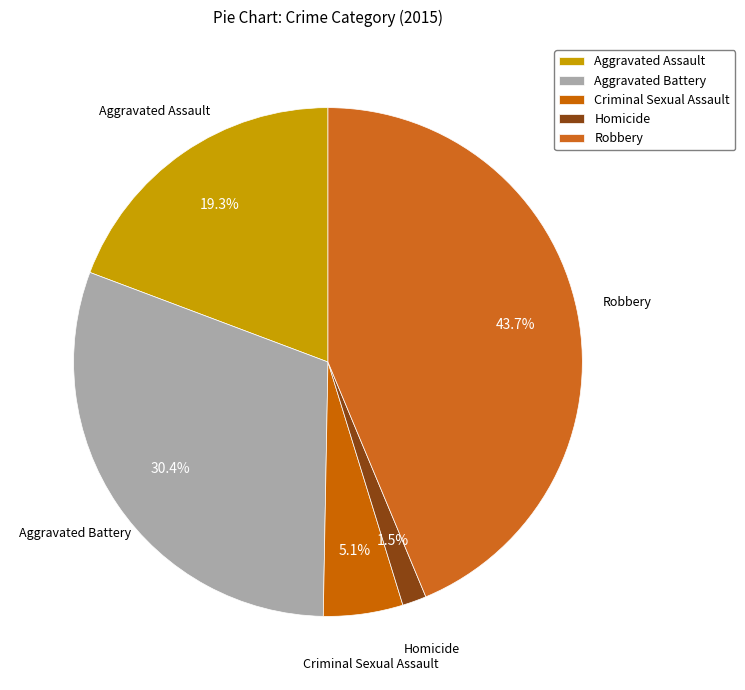

How many segments does this pie chart have?

5